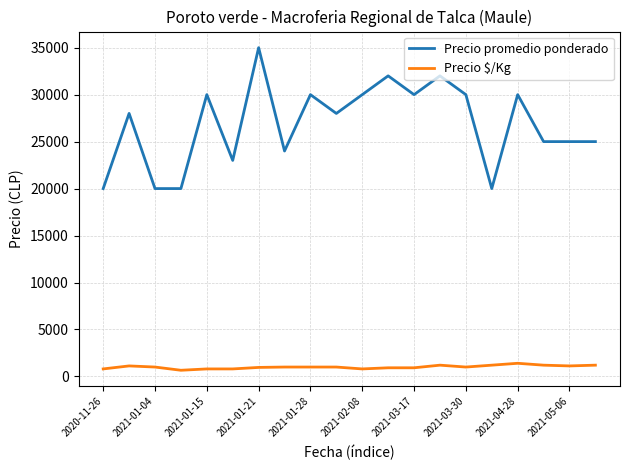

True or false: Precio promedio ponderado and Precio $/Kg intersect in this chart.

False